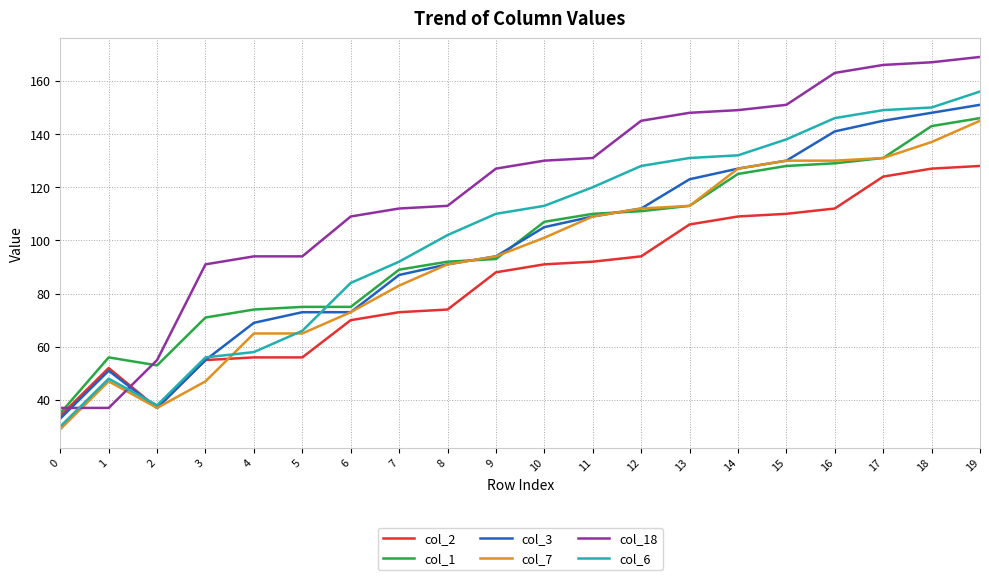

What is the spread (max minus min) of values at 15?

41